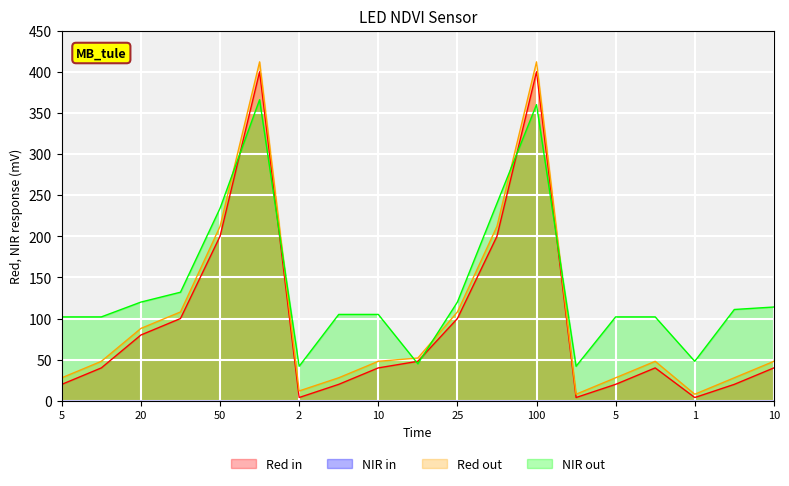

Is it true that Red in equals 20 at 5?

True